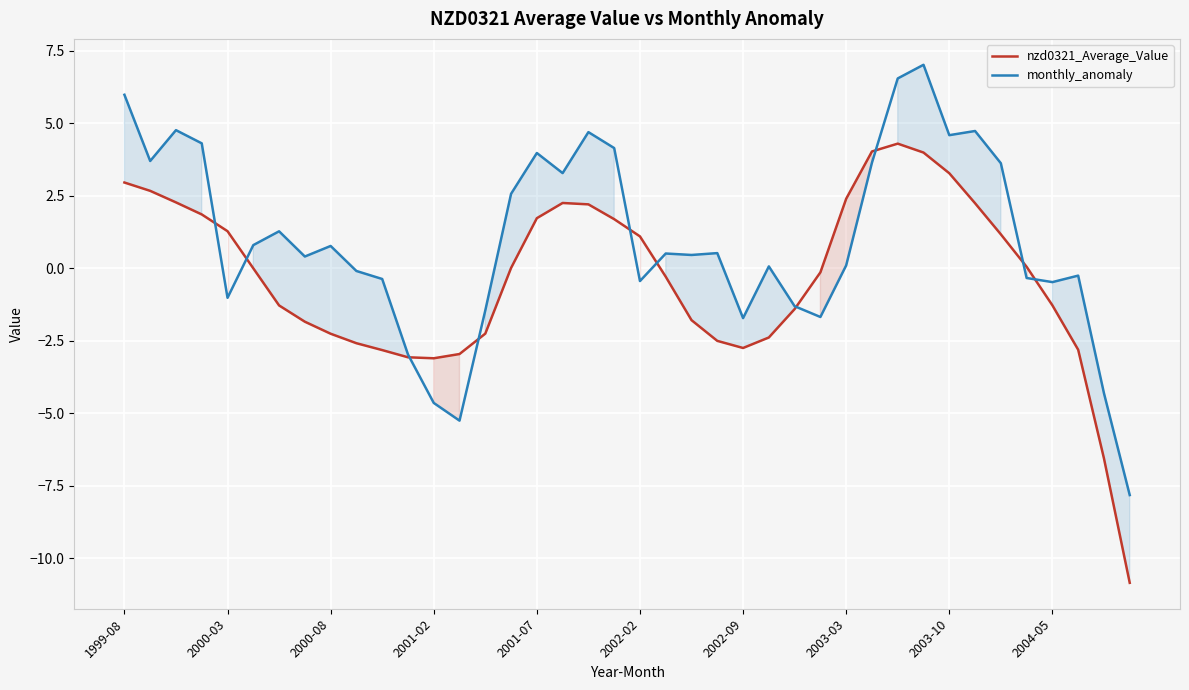

What position from the right is 31?

9